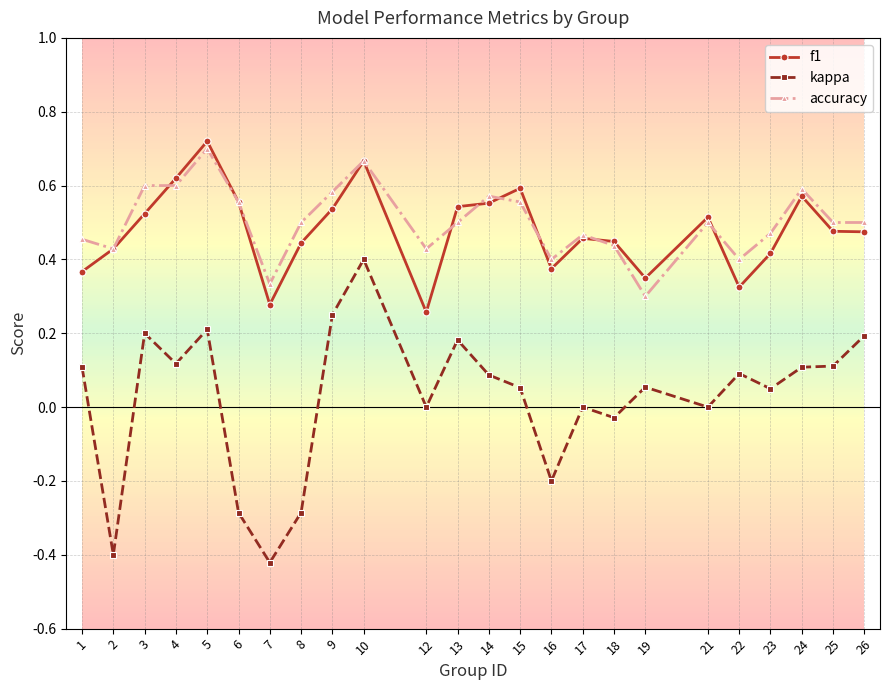

Is the value of kappa at 5 greater than the value of f1 at 9?

No